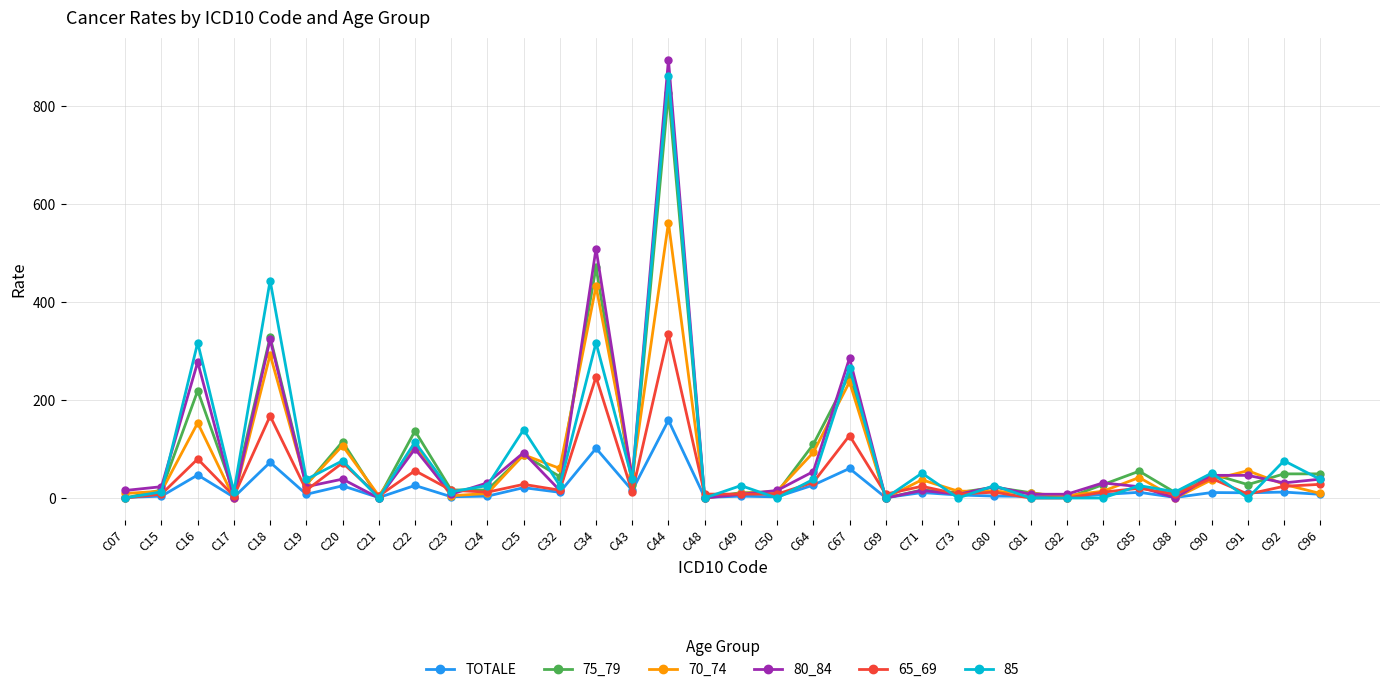

At which category is the sum across all series the highest?

C44